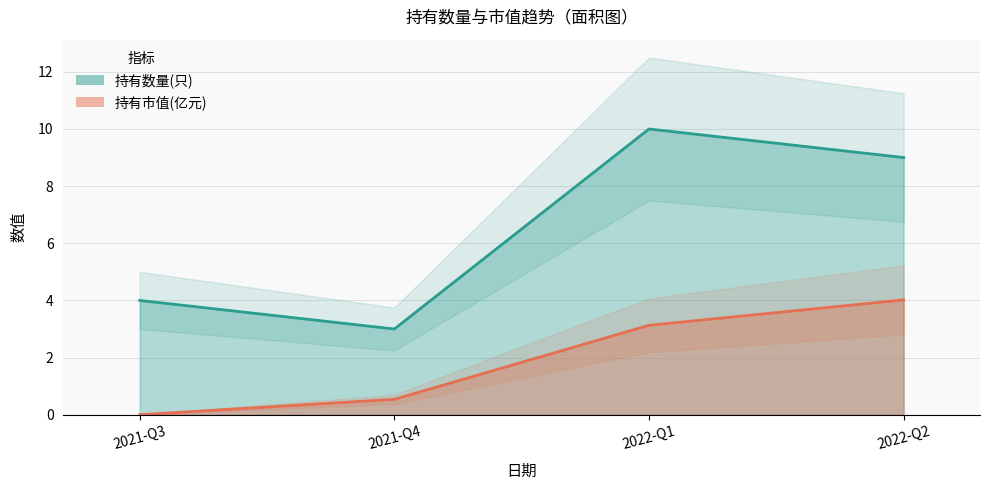

True or false: 持有数量(只) and 持有市值(亿元) intersect in this chart.

False